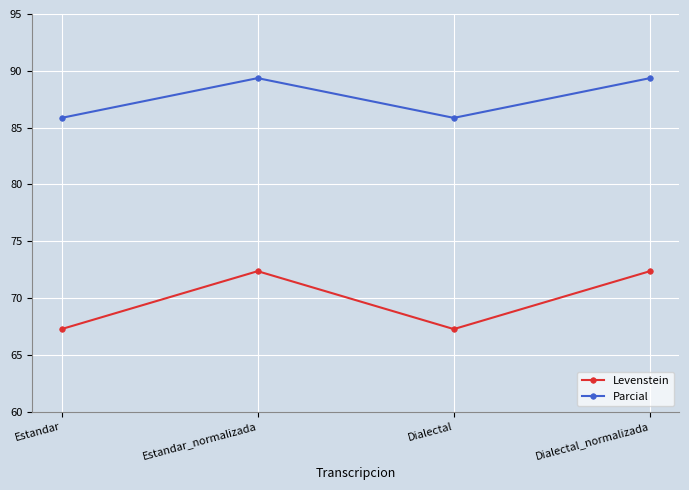

Reading left to right, what are all the values shown in this chart?

Levenstein: Estandar=67.3	Estandar_normalizada=72.4	Dialectal=67.3	Dialectal_normalizada=72.4
Parcial: Estandar=85.9	Estandar_normalizada=89.4	Dialectal=85.9	Dialectal_normalizada=89.4